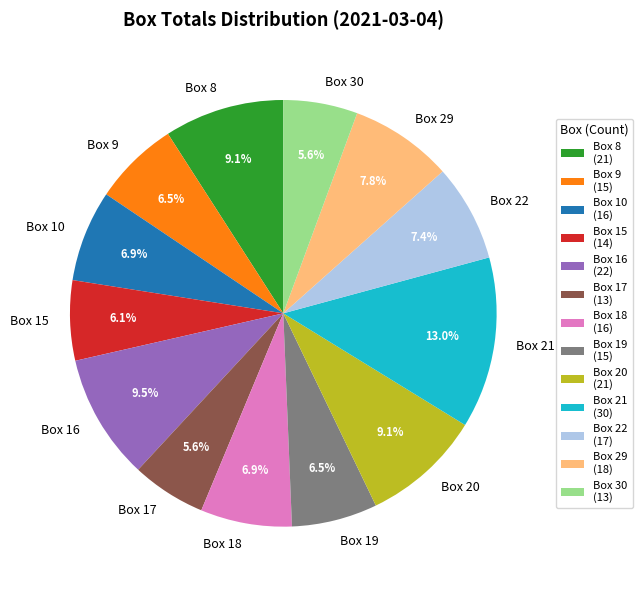

Is the sum of Box 21 and Box 15 greater than half?

No